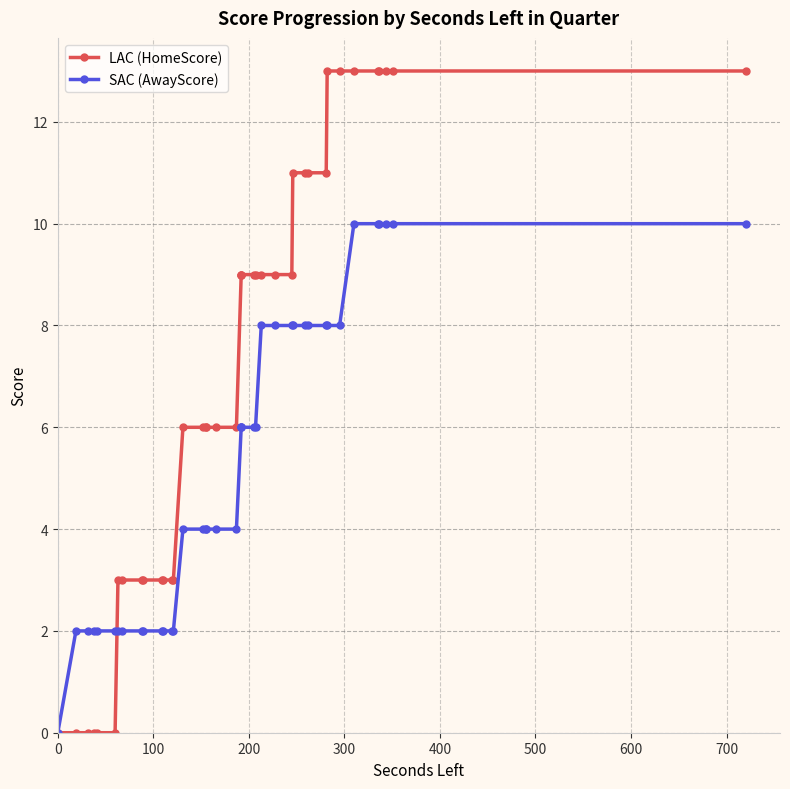

How many values in SAC (AwayScore) are above zero?

39